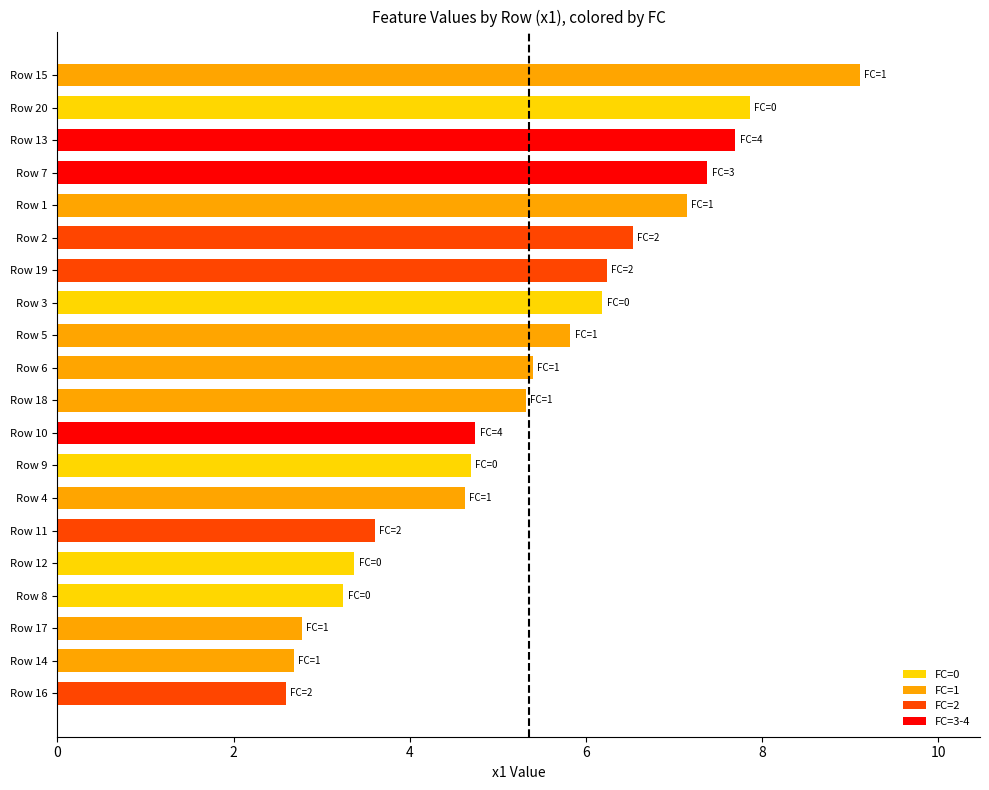

How many data points does each series have?

20